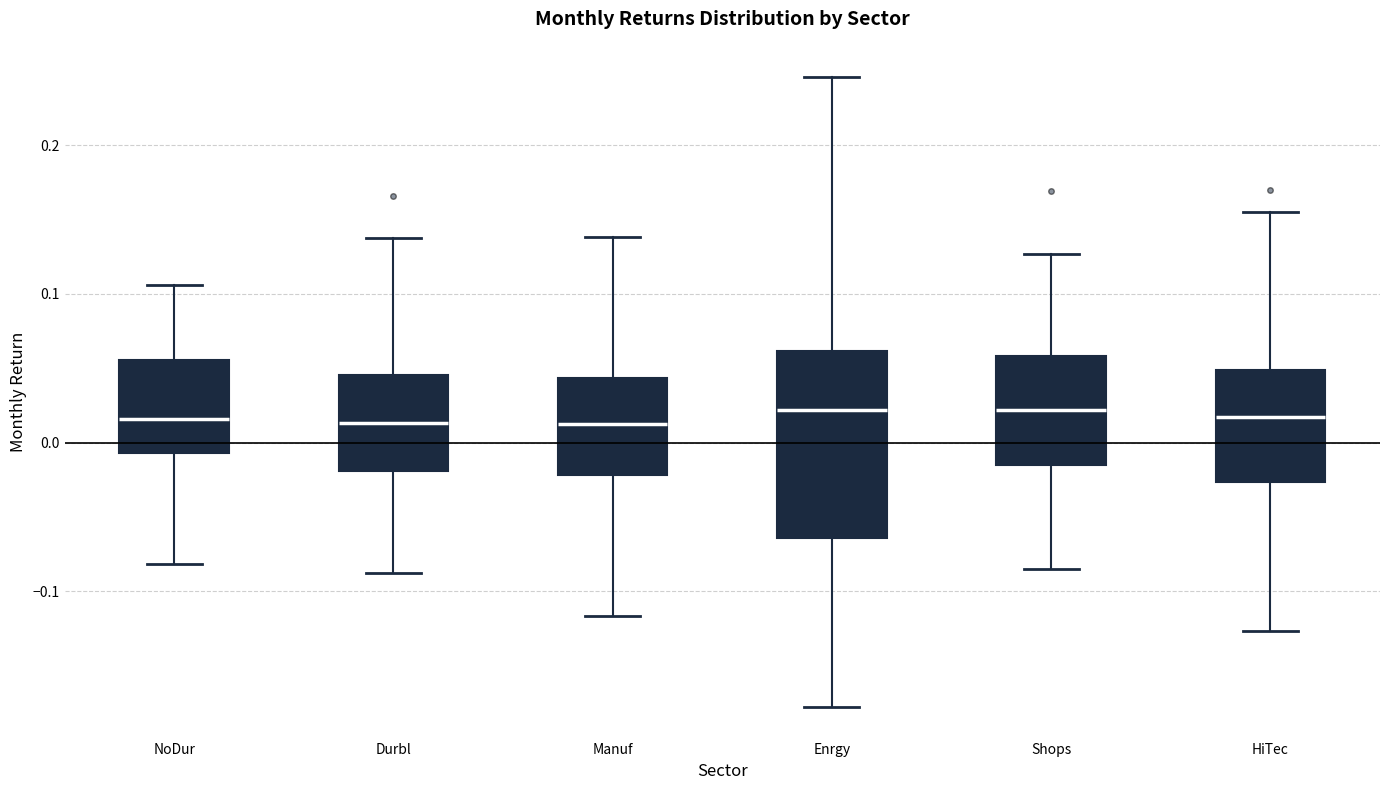

Reading left to right, transcribe this box plot: for each box, give where its median line is, the range the box spans, and where its two whiskers end, as read against the y-axis. The values are not printed on the chart, so give them approximately, as read against the axis.

NoDur: median 0.02, box -0.01 to 0.06, whiskers -0.08 to 0.11
Durbl: median 0.01, box -0.02 to 0.05, whiskers -0.09 to 0.14
Manuf: median 0.01, box -0.02 to 0.04, whiskers -0.12 to 0.14
Enrgy: median 0.02, box -0.06 to 0.06, whiskers -0.18 to 0.25
Shops: median 0.02, box -0.01 to 0.06, whiskers -0.09 to 0.13
HiTec: median 0.02, box -0.03 to 0.05, whiskers -0.13 to 0.15